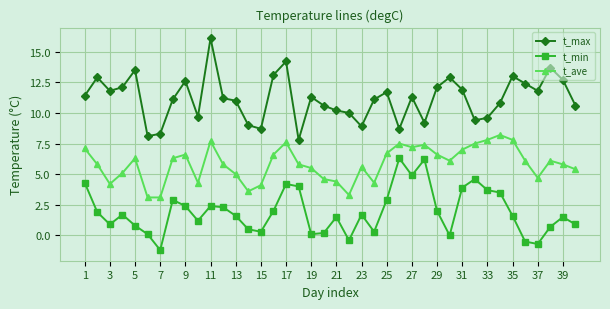

What is the average value of the t_min series?

1.9